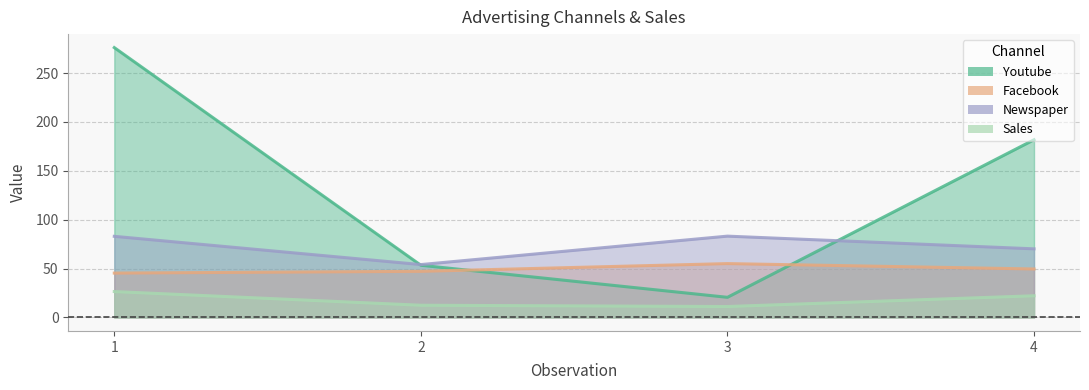

Rank the series by their maximum value, from highest to lowest.

youtube, newspaper, facebook, sales